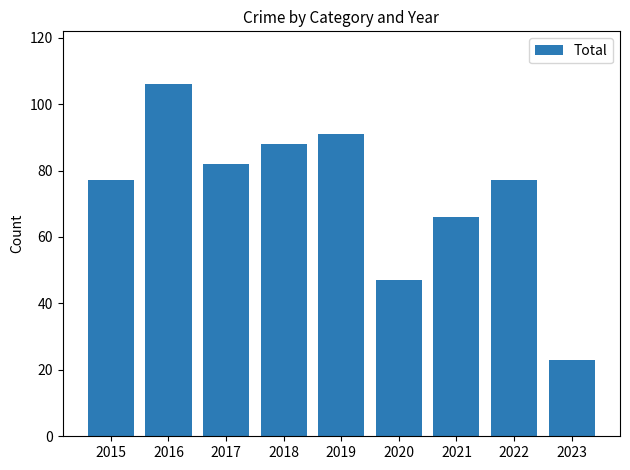

What is the change in value from 2018 to 2023?

-65